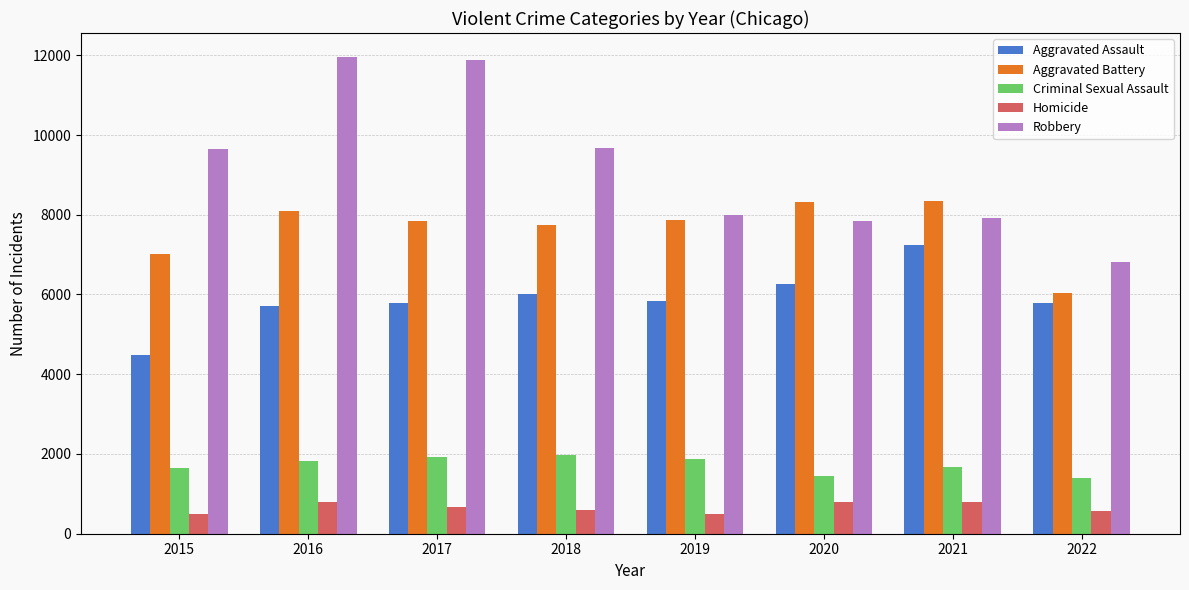

What is the maximum value for Robbery?

11960